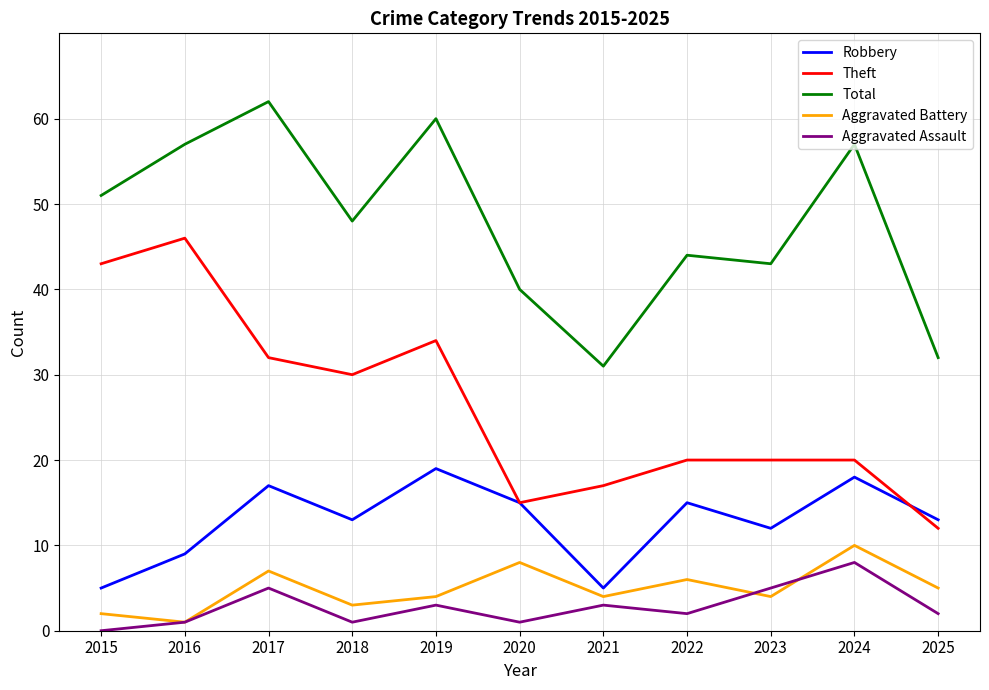

List the series in order of their peak value, highest first.

Total, Theft, Robbery, Aggravated Battery, Aggravated Assault